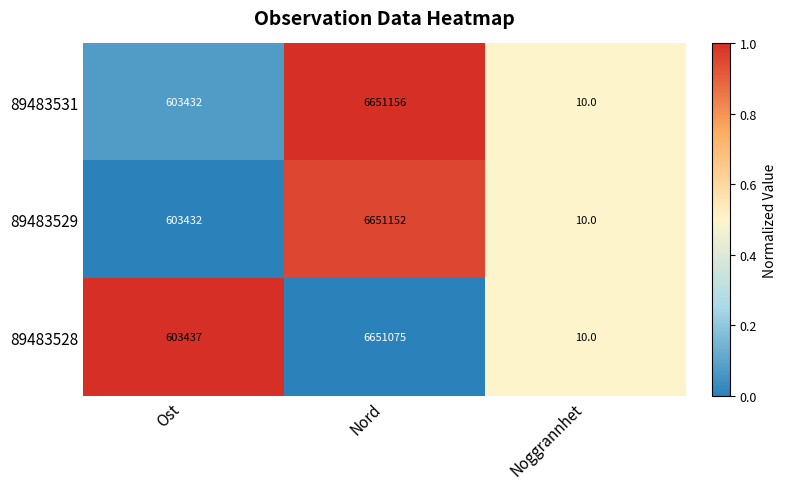

Rank the series by their maximum value, from lowest to highest.

89483528, 89483529, 89483531